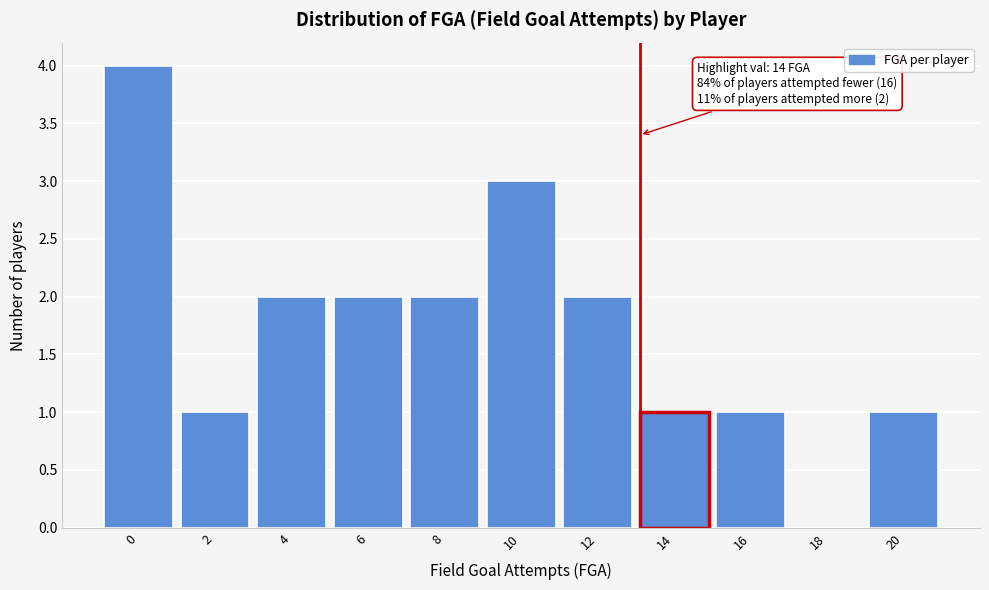

Reading left to right, what are all the values shown in this chart?

0=4	2=1	4=2	6=2	8=2	10=3	12=2	14=1	16=1	18=0	20=1